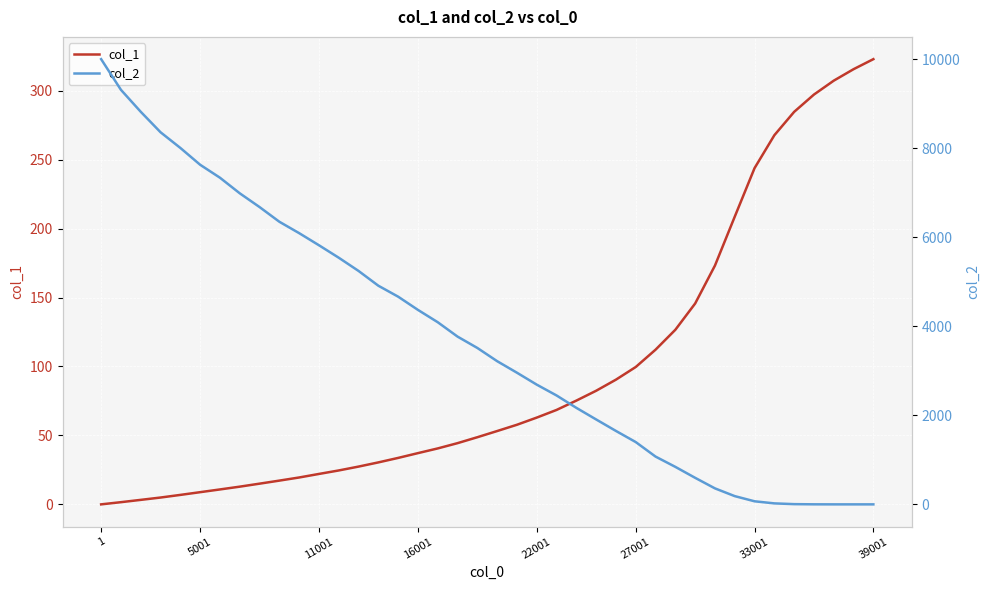

Which series changed the most between 39001 and 39?

col_2